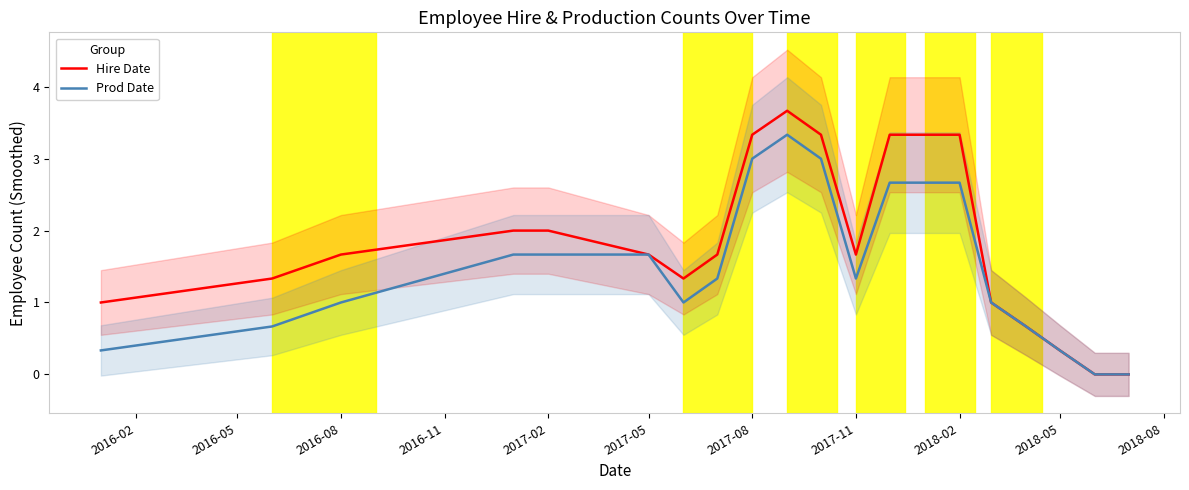

Does the chart have visible grid lines?

No